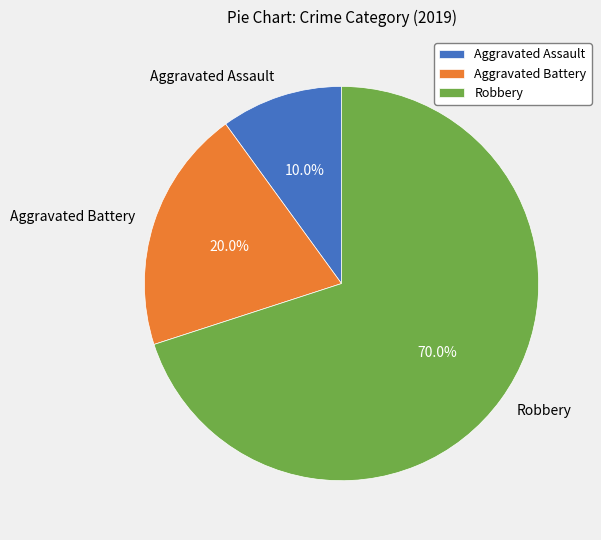

What is the largest slice in the pie chart?

Robbery